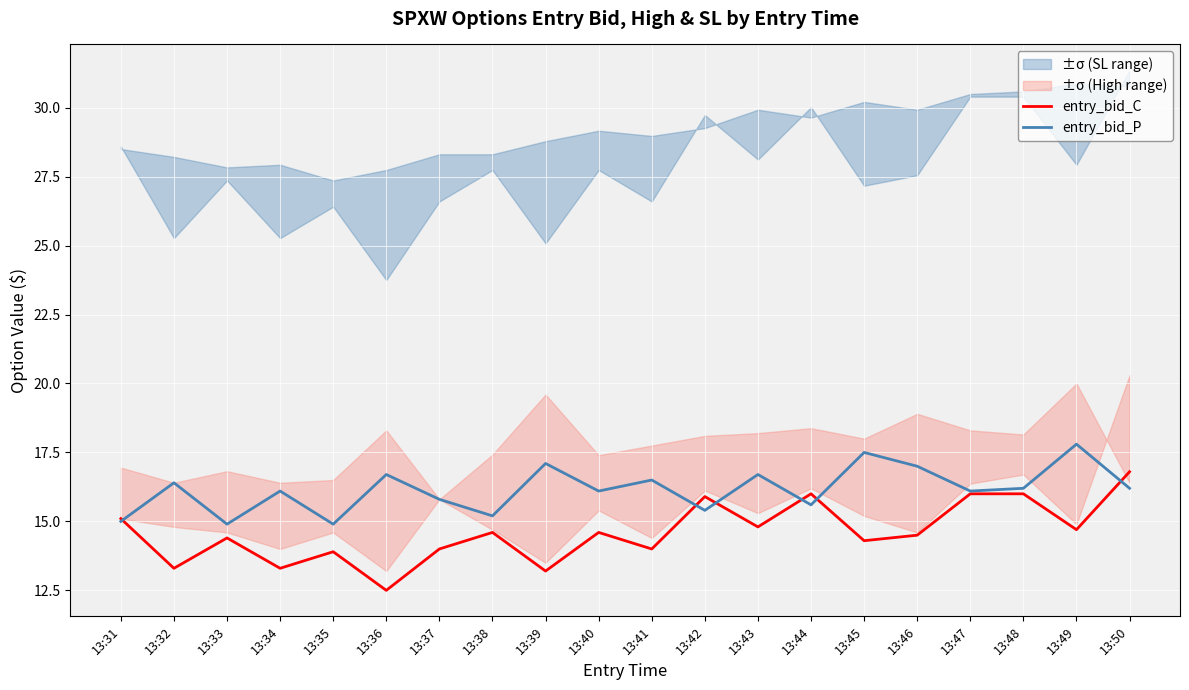

Is the value of entry_bid_C at 13:47 greater than the value of entry_bid_P at 13:45?

No